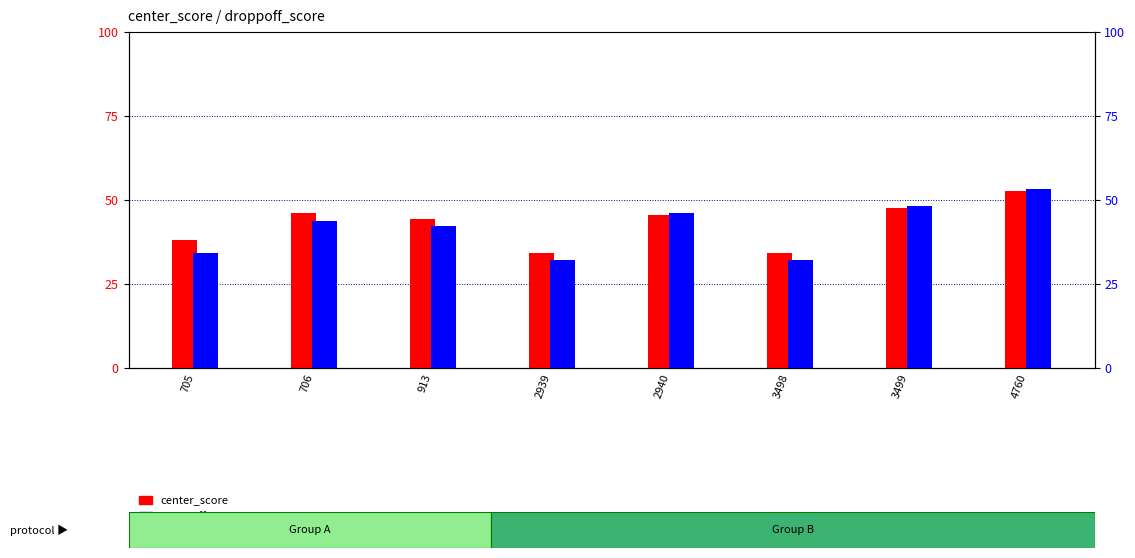

The value of center_score at 2940 is 45.5. True or false?

True